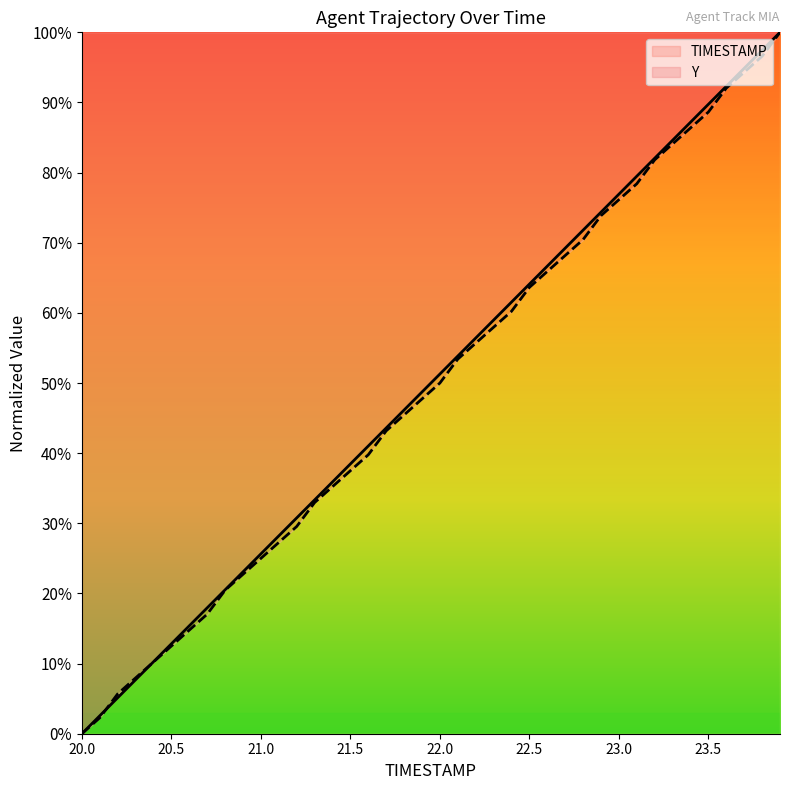

True or false: Y and TIMESTAMP cross at least once.

True